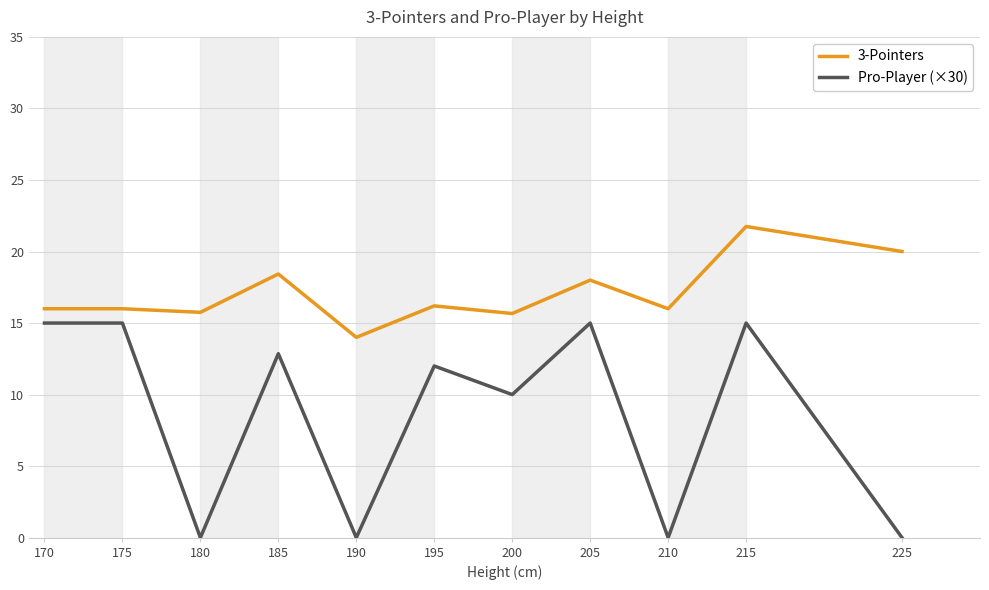

At which label is Pro-Player (×30) closest to 7?

200